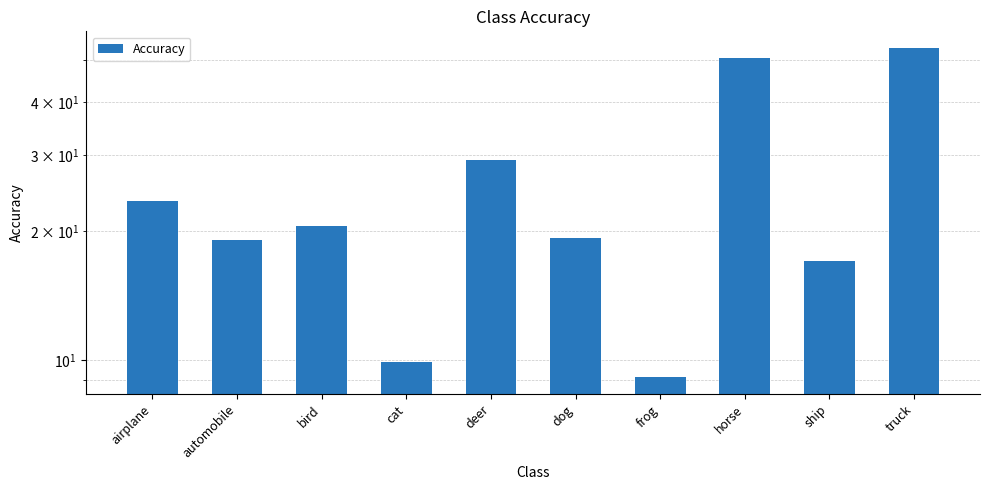

How many bars are there in total?

10